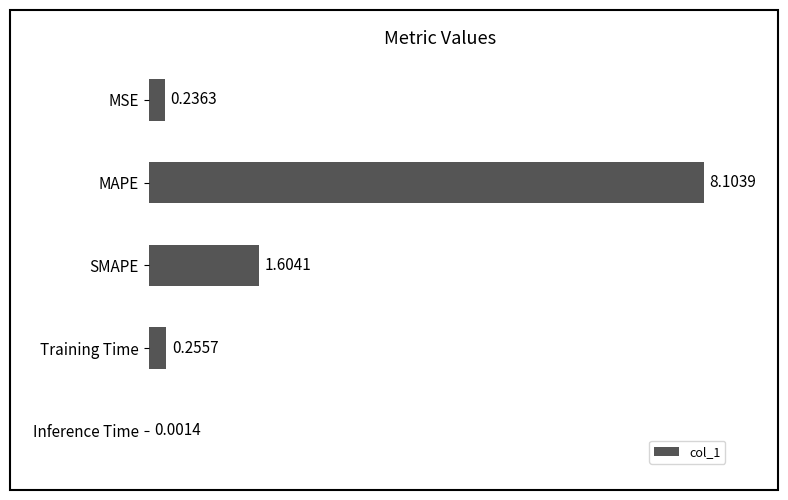

What is the greatest value displayed?

8.1